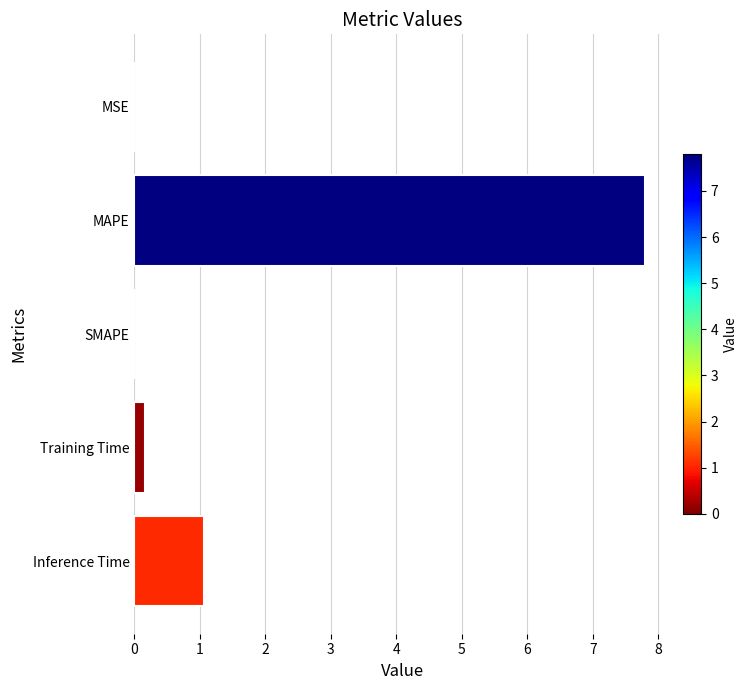

The chart shows a value of 5.3 at SMAPE. True or false?

False